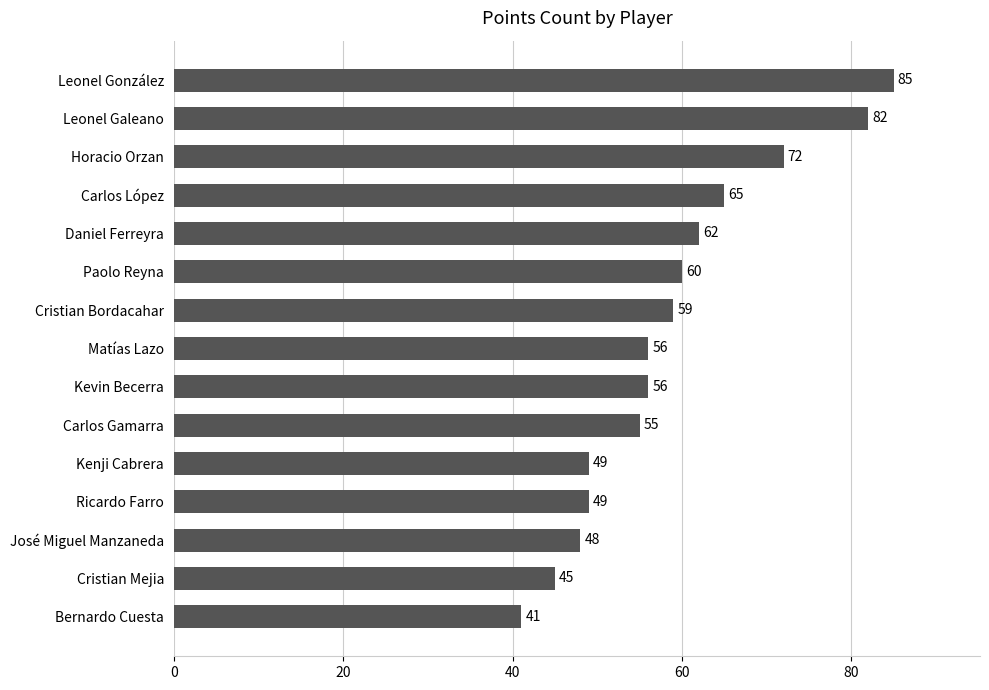

Reading bottom to top, extract all data points from this chart.

41	45	48	49	49	55	56	56	59	60	62	65	72	82	85